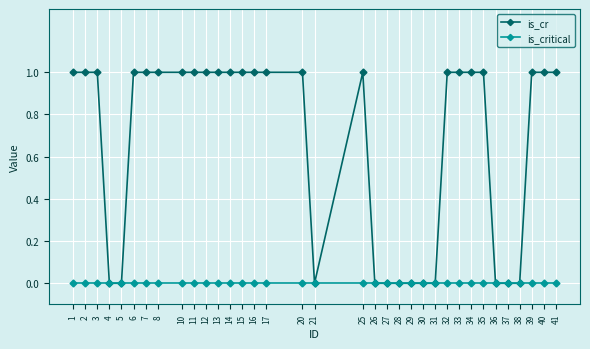

Between 2 and 26, which series saw the biggest shift?

is_cr